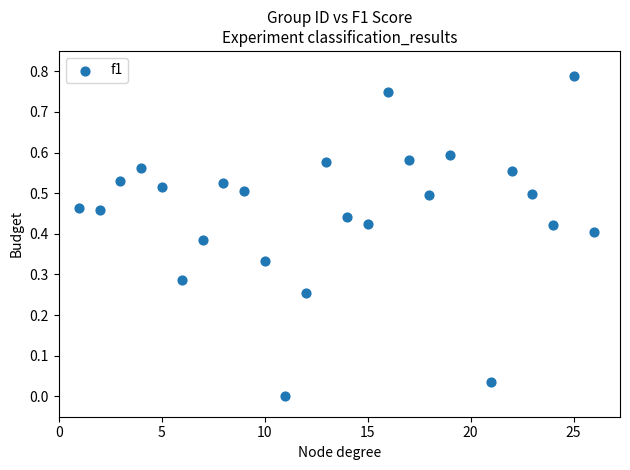

What is the range of X values (max minus min)?

25.0